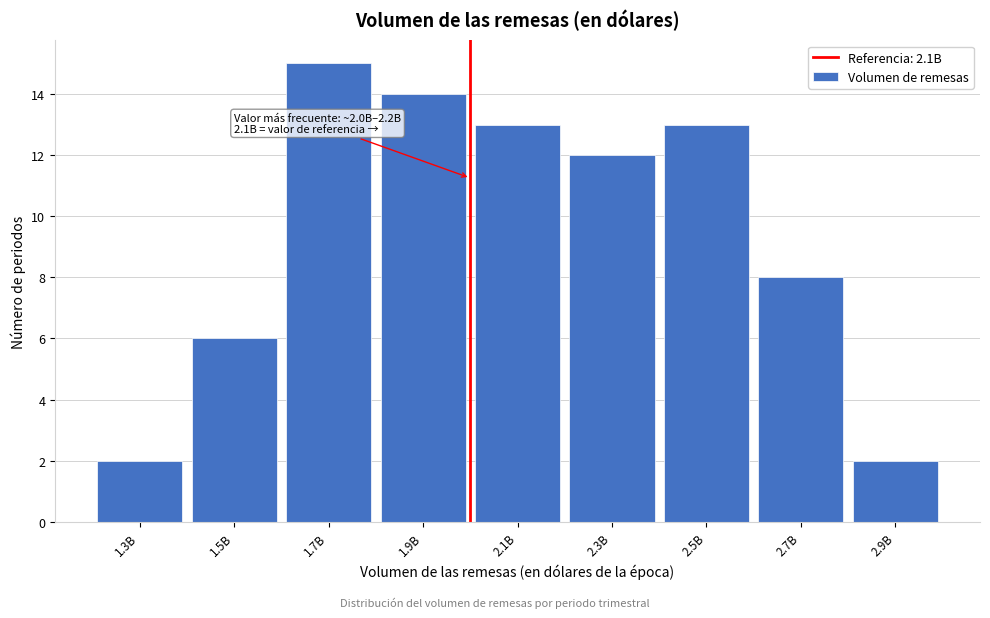

Reading left to right, transcribe all the data shown in this chart.

1.3B=2	1.5B=6	1.7B=15	1.9B=14	2.1B=13	2.3B=12	2.5B=13	2.7B=8	2.9B=2